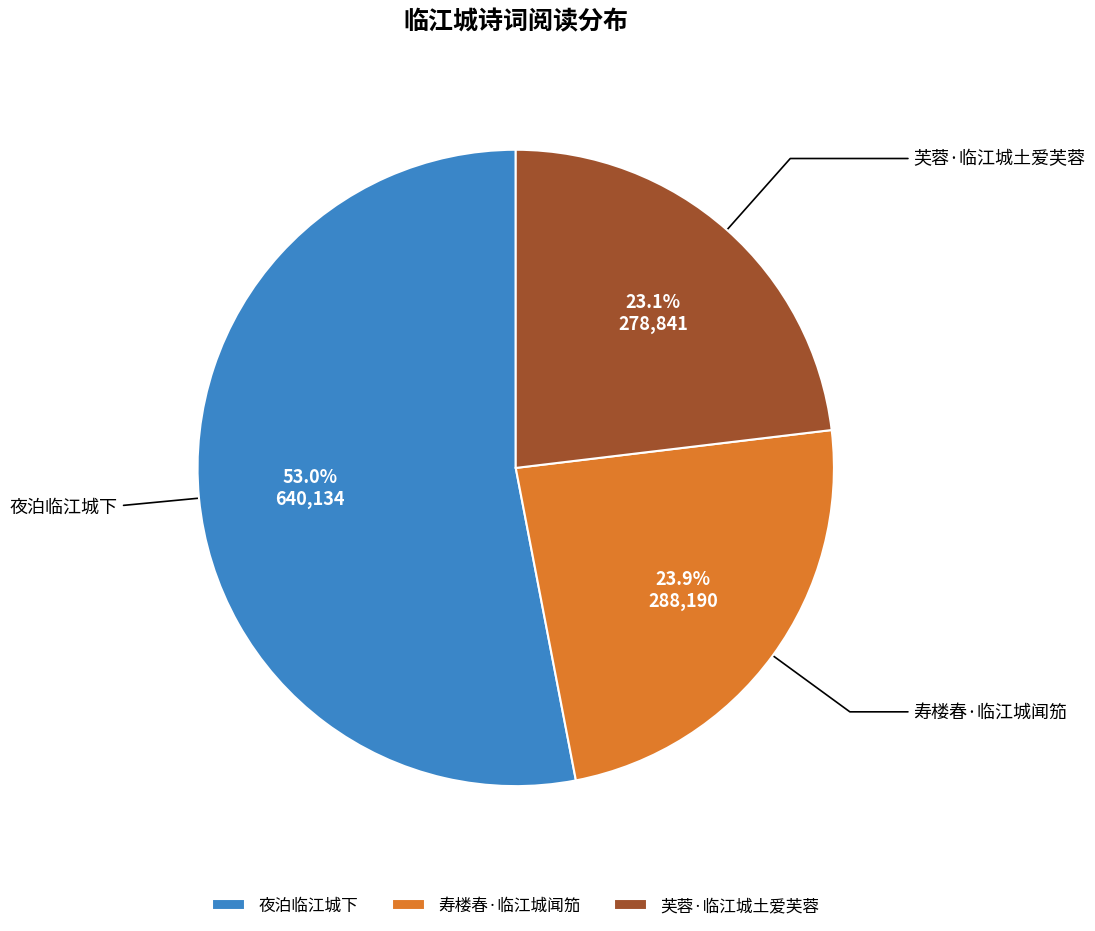

How many segments does this pie chart have?

3